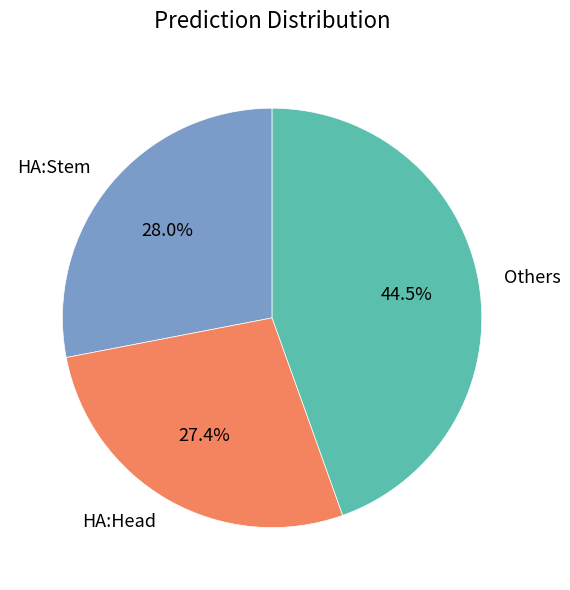

Does any single category account for the majority?

No